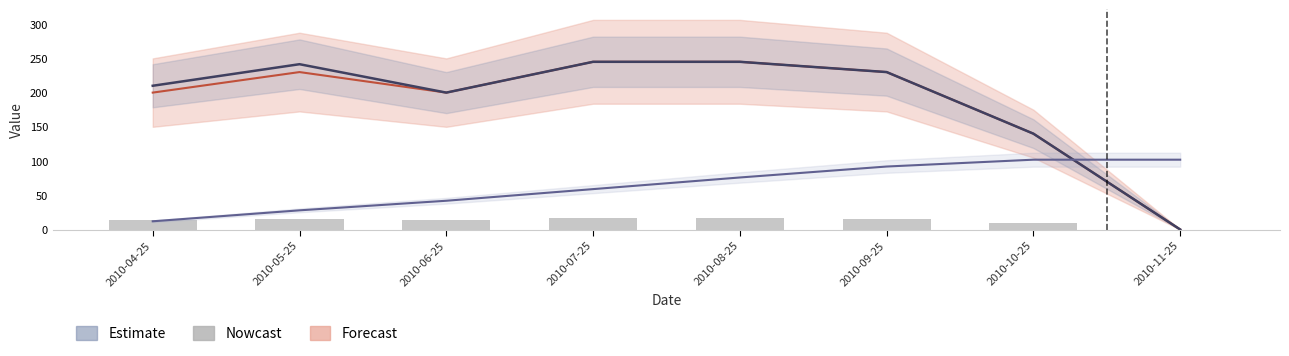

At which category is the sum across all series the highest?

2010-08-25